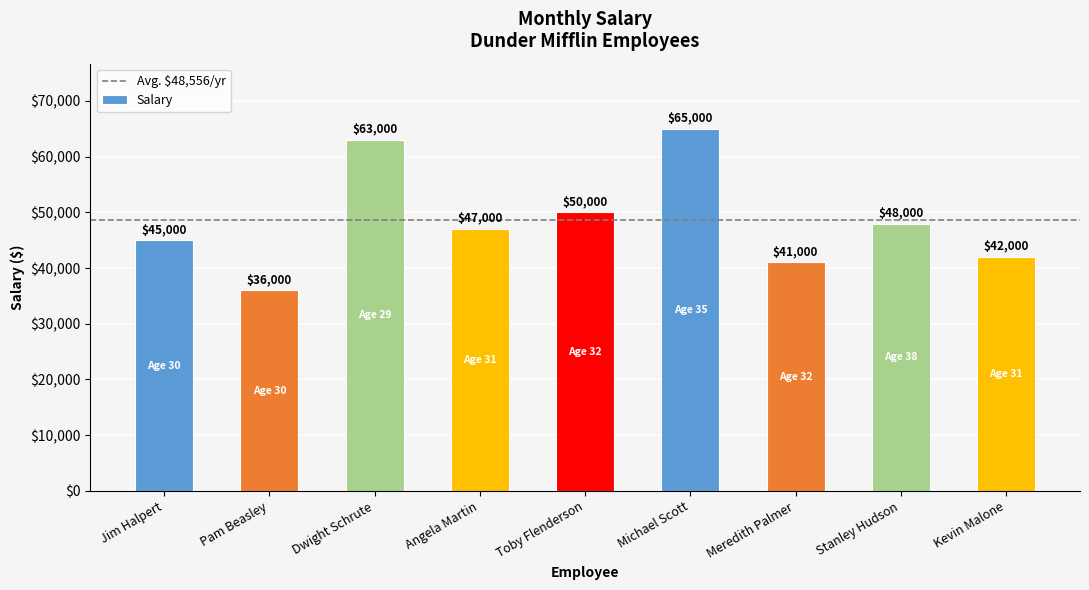

How many data points are less than 47000?

4